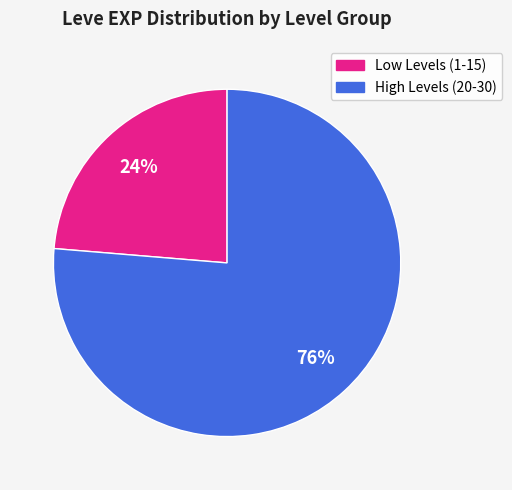

Is there any slice that represents more than half of the pie?

Yes